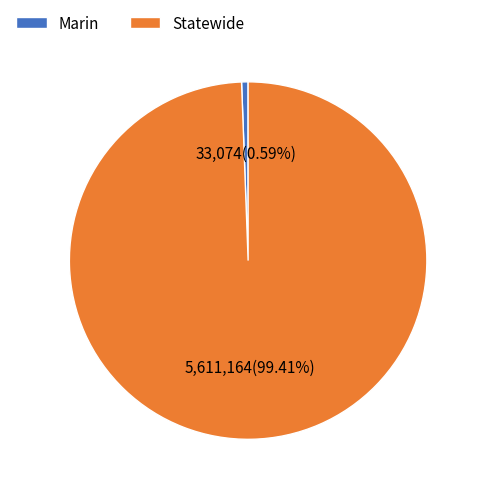

To the nearest percent, what portion does Marin represent?

1%